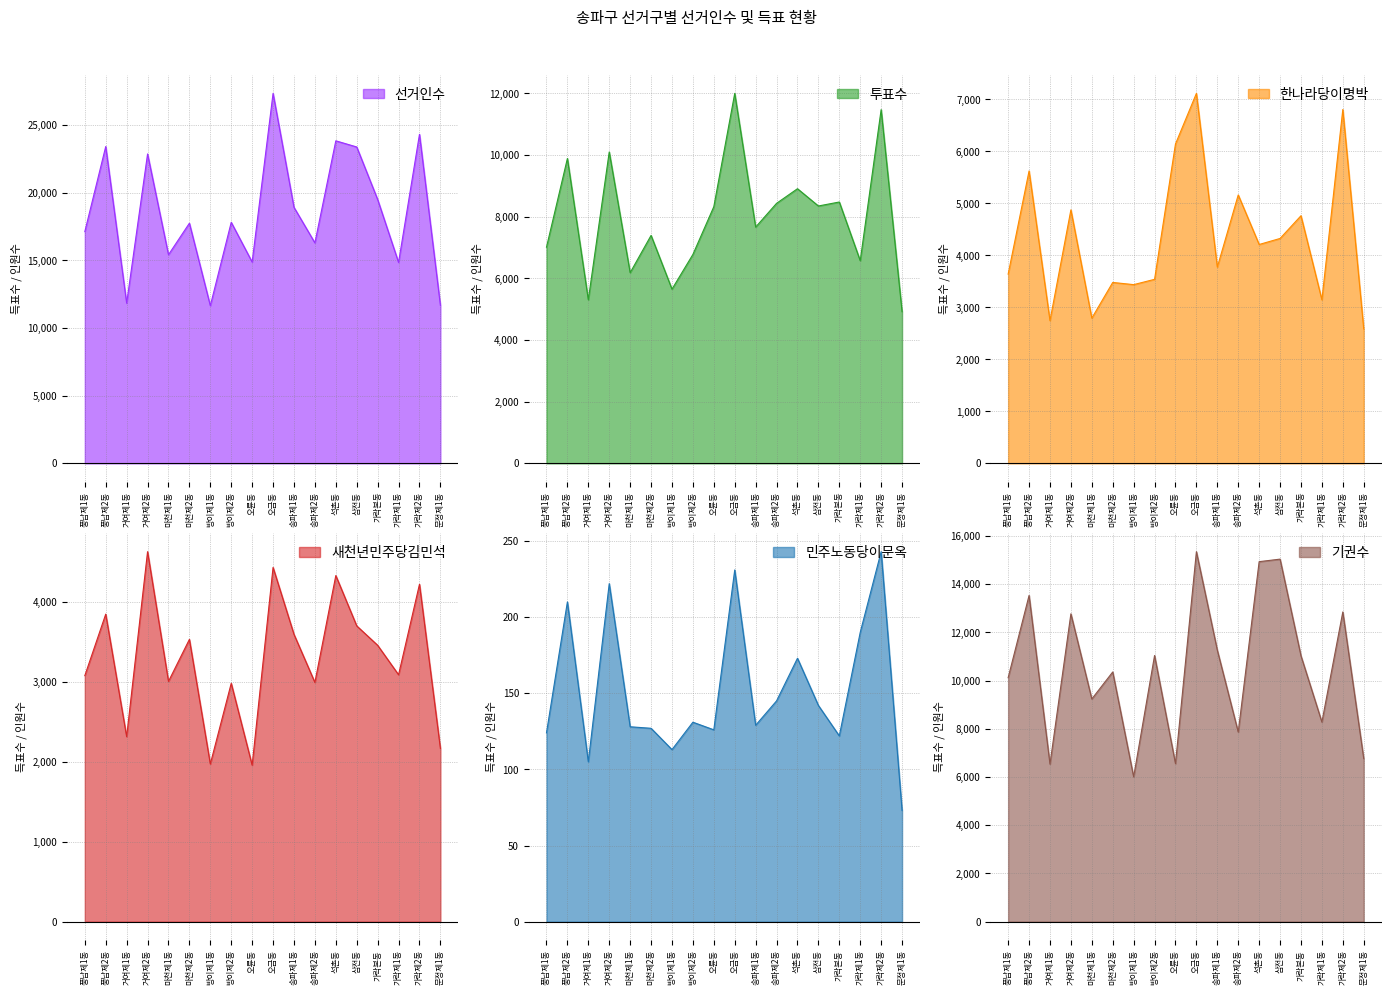

What is the difference between the maximum and minimum values in the 기권수 series?

9342